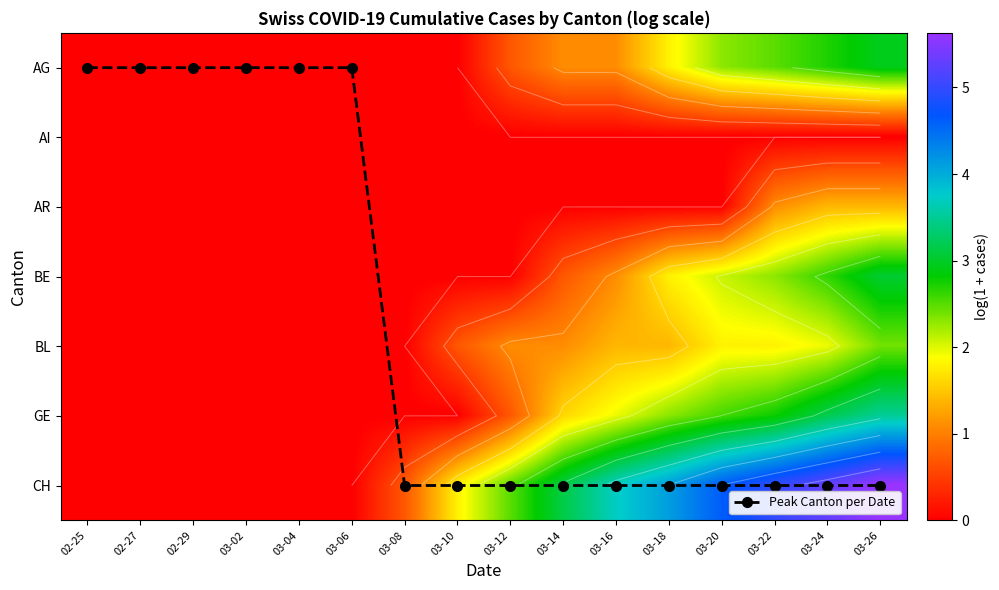

Rank the series by their maximum value, from lowest to highest.

AI, AR, BL, AG, BE, GE, CH, Peak Canton per Date